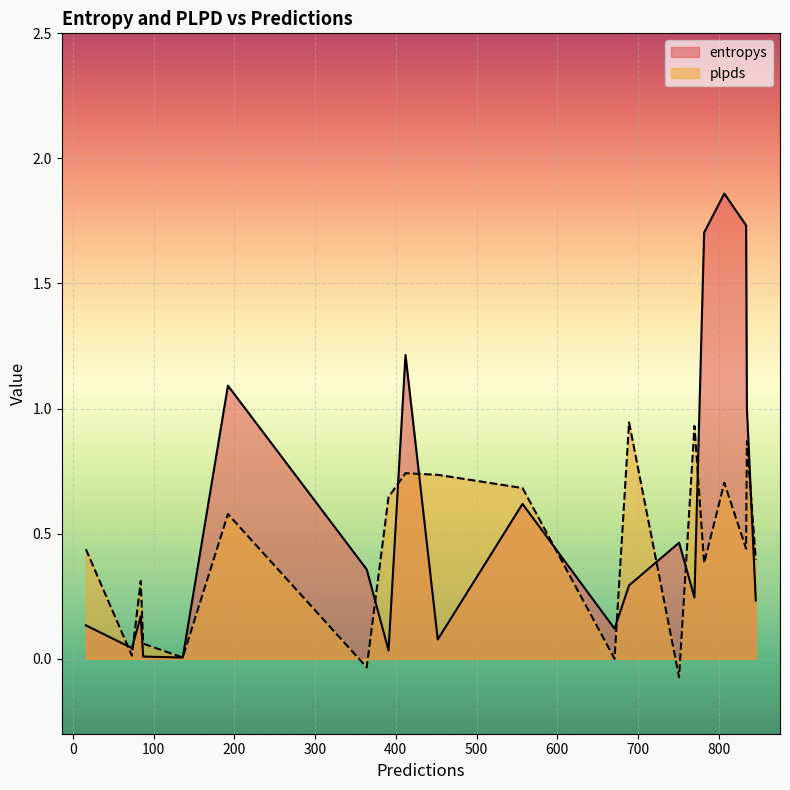

Rank the series by their maximum value, from highest to lowest.

entropys, plpds